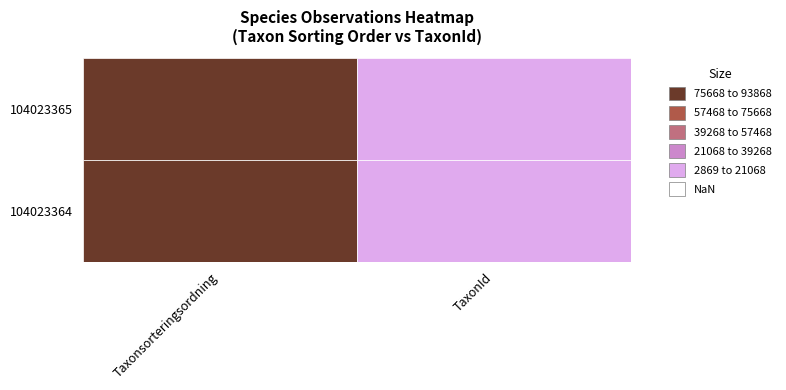

What is the smallest value displayed?

2869